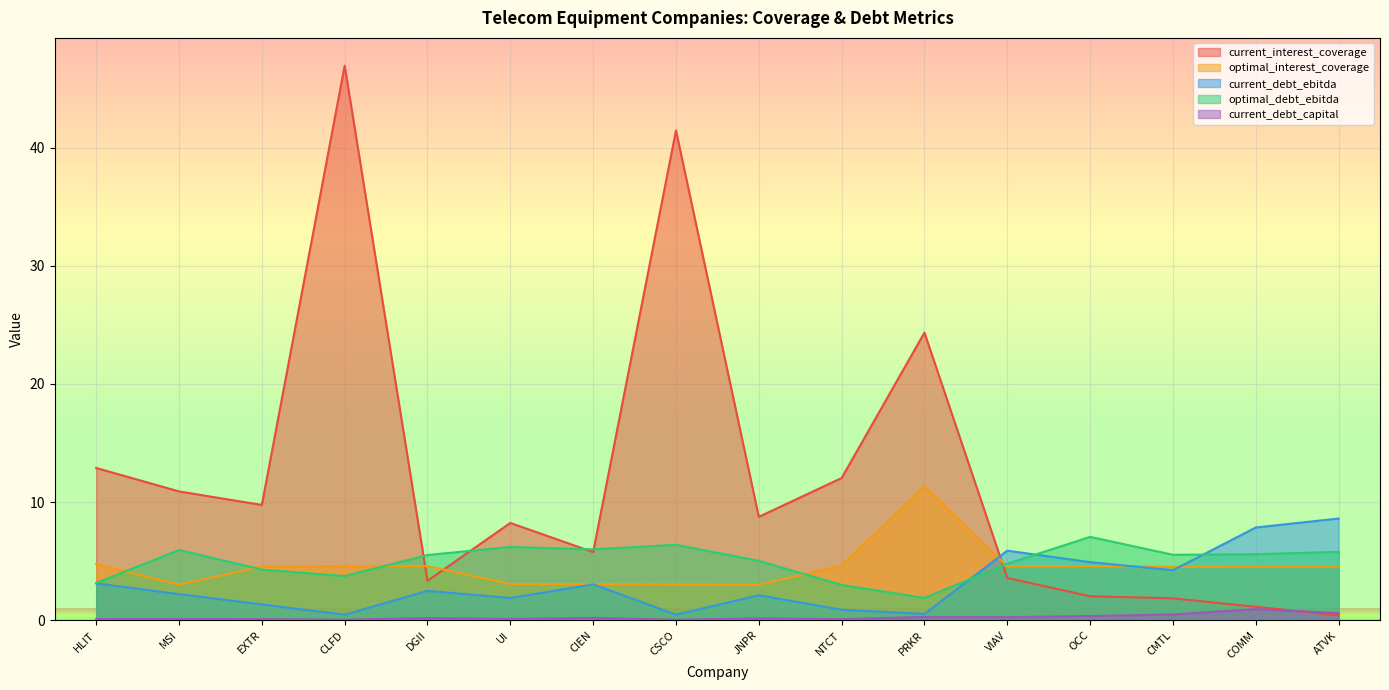

How many distinct data groups are displayed?

5